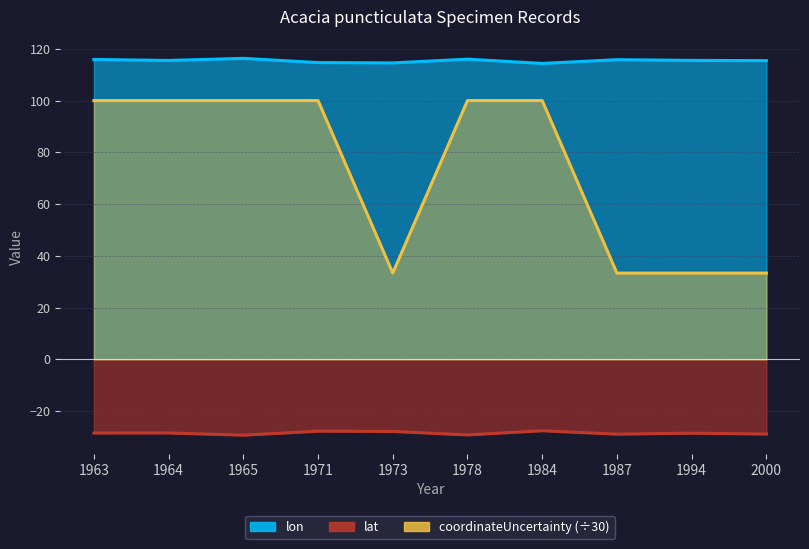

Where is lat nearest to the value -28?

1973